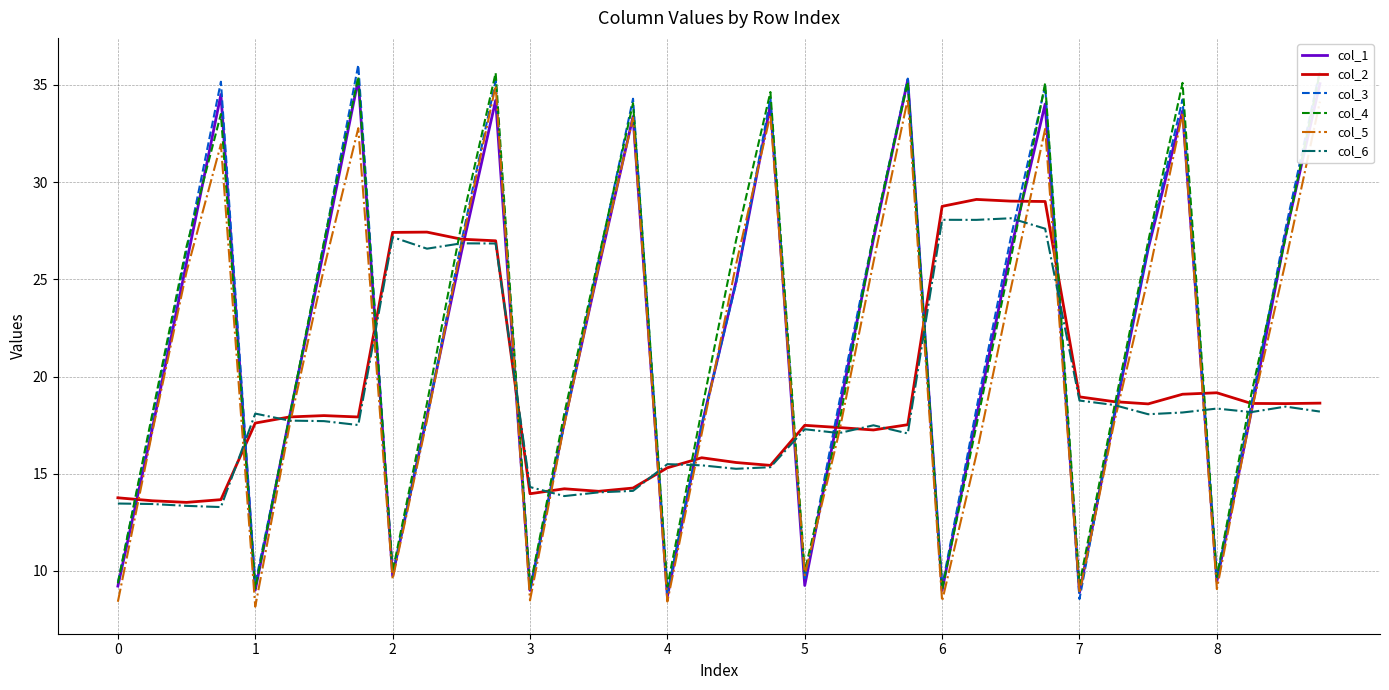

Where do col_3 and col_4 first cross each other?

0 and 1